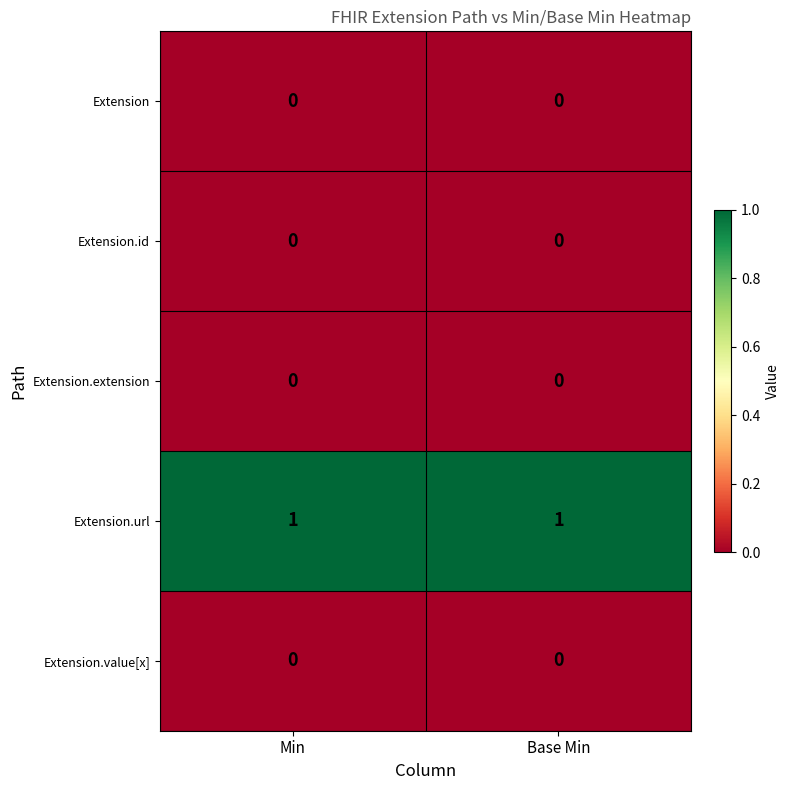

The Extension.id series shows 0 at Min. True or false?

True